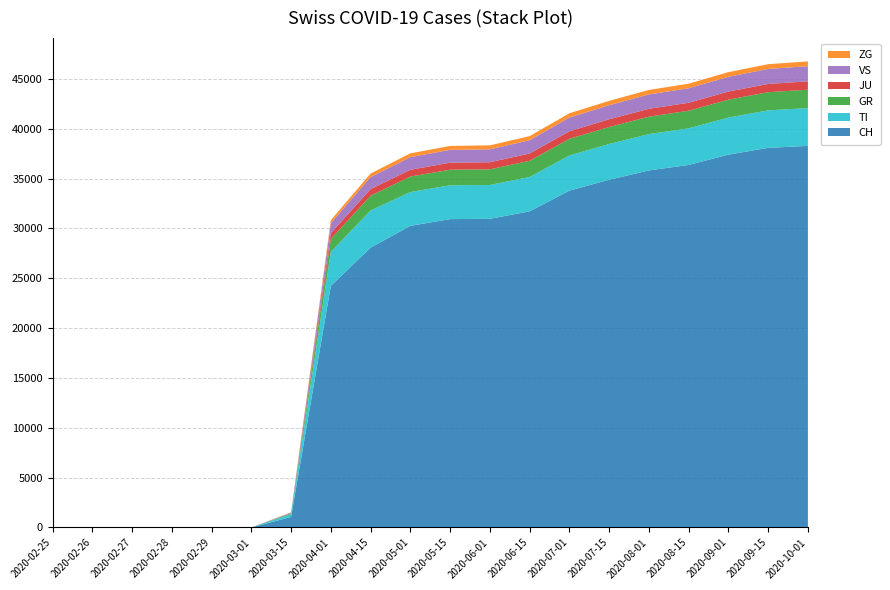

Reading left to right, list all the values displayed in this chart.

CH: 2020-02-25=0	2020-02-26=0	2020-02-27=0	2020-02-28=0	2020-02-29=0	2020-03-01=0	2020-03-15=1061	2020-04-01=24228	2020-04-15=28063	2020-05-01=30251	2020-05-15=30929	2020-06-01=30958	2020-06-15=31703	2020-07-01=33783	2020-07-15=34877	2020-08-01=35810	2020-08-15=36360	2020-09-01=37390	2020-09-15=38078	2020-10-01=38271
TI: 2020-02-25=0	2020-02-26=0	2020-02-27=0	2020-02-28=0	2020-02-29=0	2020-03-01=0	2020-03-15=271	2020-04-01=3419	2020-04-15=3730	2020-05-01=3392	2020-05-15=3392	2020-06-01=3392	2020-06-15=3451	2020-07-01=3531	2020-07-15=3586	2020-08-01=3648	2020-08-15=3674	2020-09-01=3726	2020-09-15=3760	2020-10-01=3793
GR: 2020-02-25=0	2020-02-26=0	2020-02-27=0	2020-02-28=0	2020-02-29=0	2020-03-01=0	2020-03-15=94	2020-04-01=1288	2020-04-15=1480	2020-05-01=1551	2020-05-15=1562	2020-06-01=1571	2020-06-15=1620	2020-07-01=1666	2020-07-15=1703	2020-08-01=1742	2020-08-15=1764	2020-09-01=1791	2020-09-15=1820	2020-10-01=1843
JU: 2020-02-25=0	2020-02-26=0	2020-02-27=0	2020-02-28=0	2020-02-29=0	2020-03-01=0	2020-03-15=28	2020-04-01=586	2020-04-15=663	2020-05-01=684	2020-05-15=706	2020-06-01=712	2020-06-15=734	2020-07-01=755	2020-07-15=776	2020-08-01=793	2020-08-15=800	2020-09-01=815	2020-09-15=828	2020-10-01=836
VS: 2020-02-25=0	2020-02-26=0	2020-02-27=0	2020-02-28=0	2020-02-29=0	2020-03-01=0	2020-03-15=50	2020-04-01=1000	2020-04-15=1205	2020-05-01=1264	2020-05-15=1285	2020-06-01=1296	2020-06-15=1330	2020-07-01=1378	2020-07-15=1406	2020-08-01=1438	2020-08-15=1453	2020-09-01=1478	2020-09-15=1503	2020-10-01=1520
ZG: 2020-02-25=0	2020-02-26=0	2020-02-27=0	2020-02-28=0	2020-02-29=0	2020-03-01=0	2020-03-15=14	2020-04-01=304	2020-04-15=356	2020-05-01=381	2020-05-15=392	2020-06-01=397	2020-06-15=412	2020-07-01=428	2020-07-15=440	2020-08-01=452	2020-08-15=460	2020-09-01=469	2020-09-15=477	2020-10-01=483